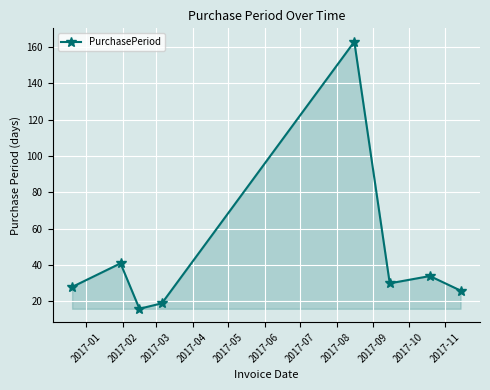

Reading right to left, what are all the values shown in this chart?

26	34	30	163	19	16	41	28